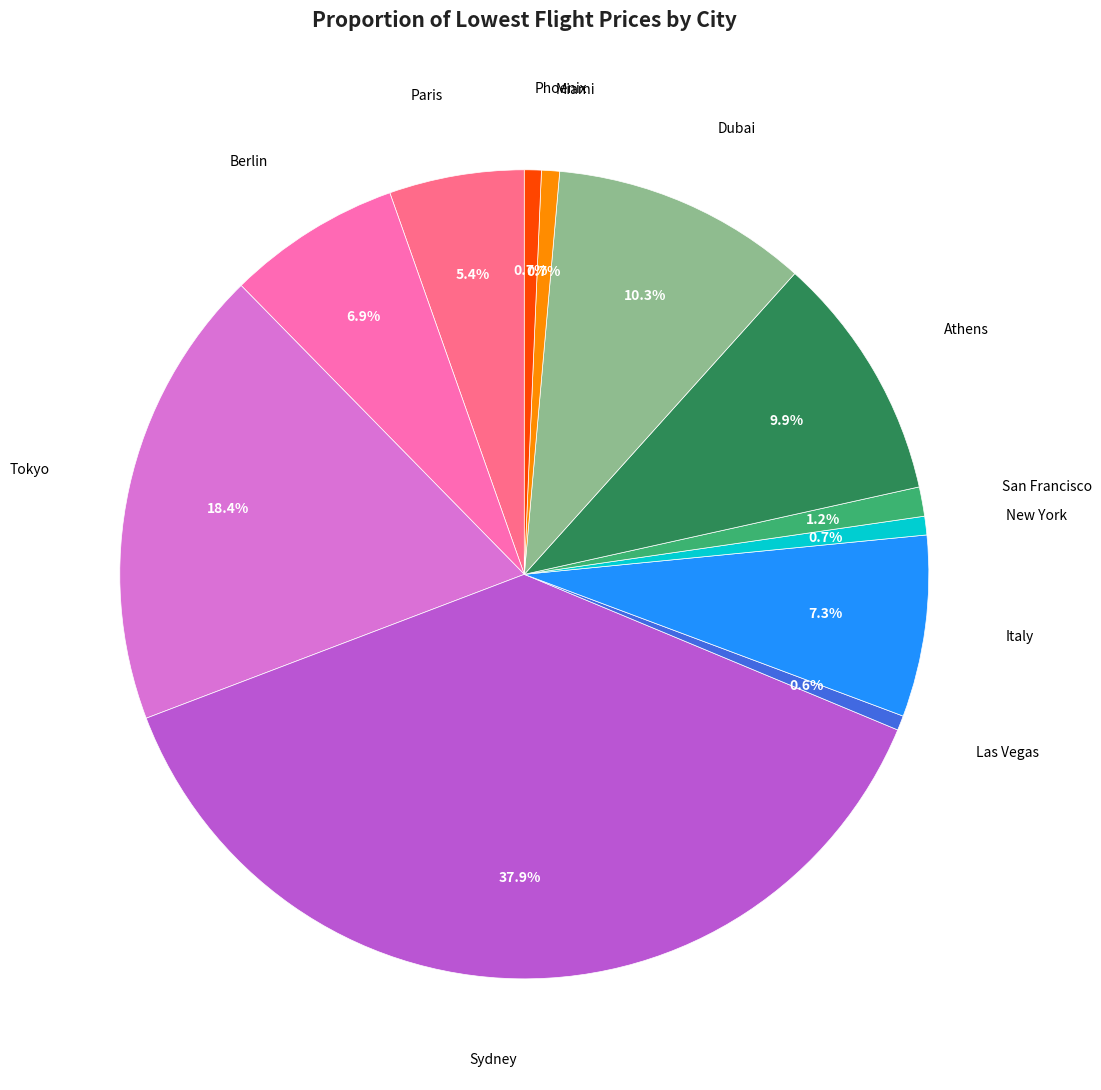

Is there any slice that represents more than half of the pie?

No